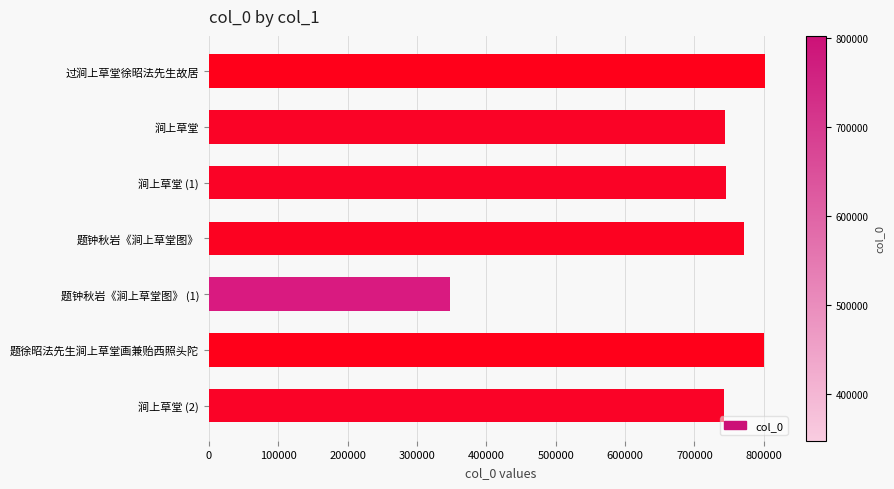

Read the value at 题钟秋岩《涧上草堂图》 (1), to the nearest 10.

347220